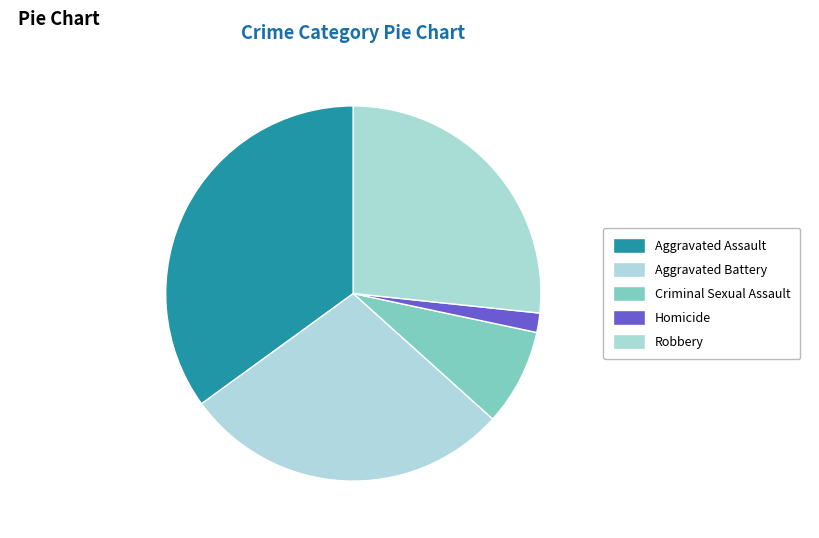

To the nearest percent, what is the difference between the Aggravated Assault and Criminal Sexual Assault slice percentages?

27%